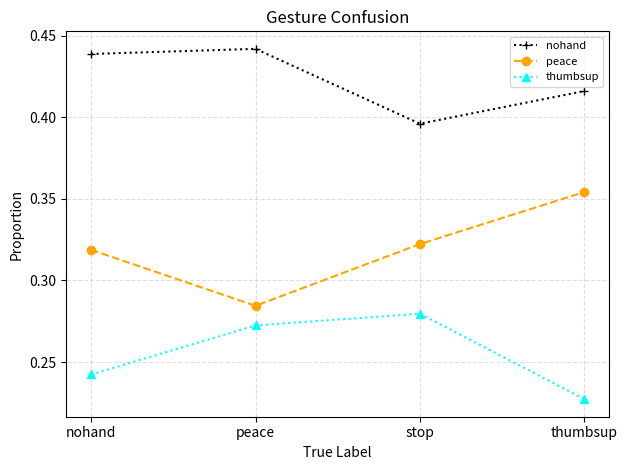

How many lines are shown in the chart?

3